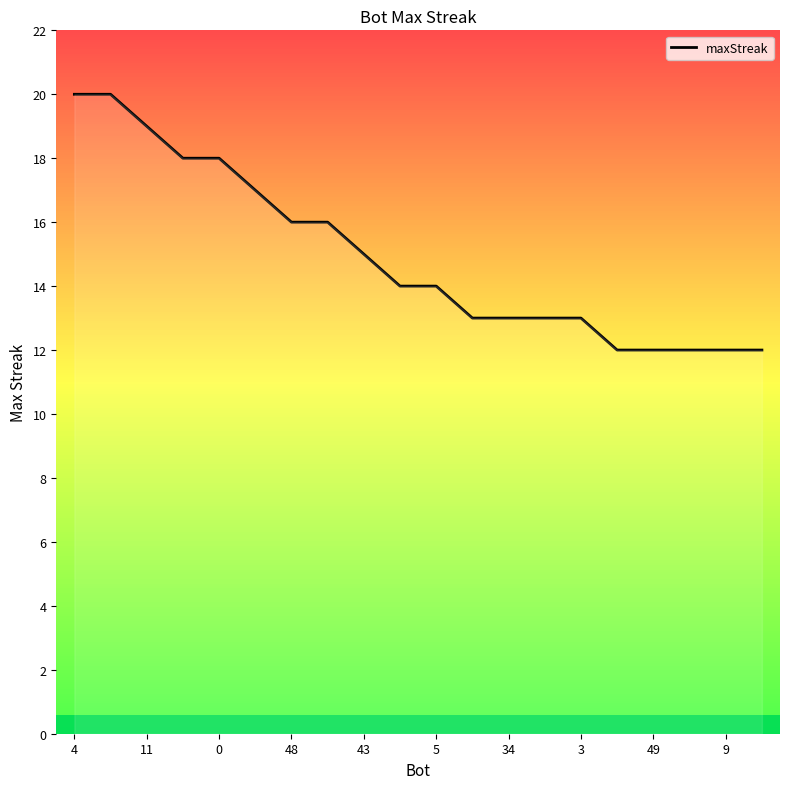

The chart shows a value of 9 at 13. True or false?

False